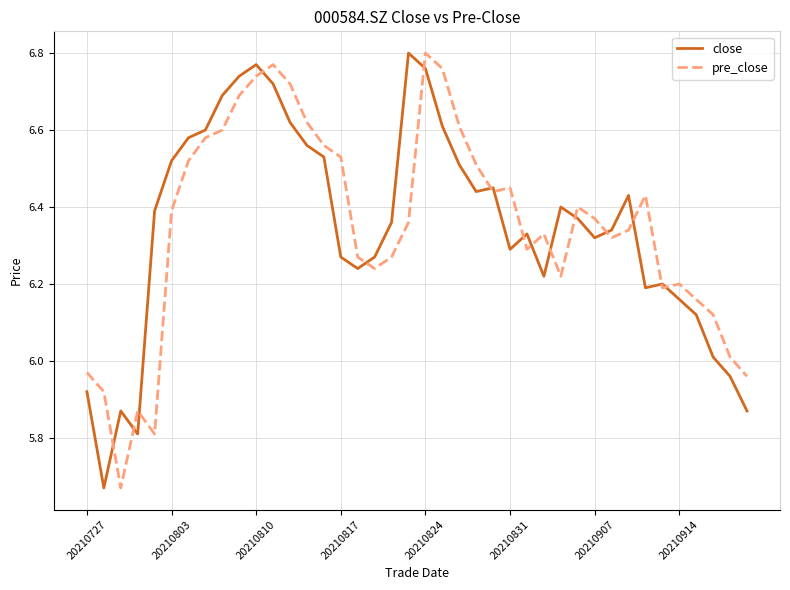

Is it true that pre_close equals 9.7 at 20210824?

False